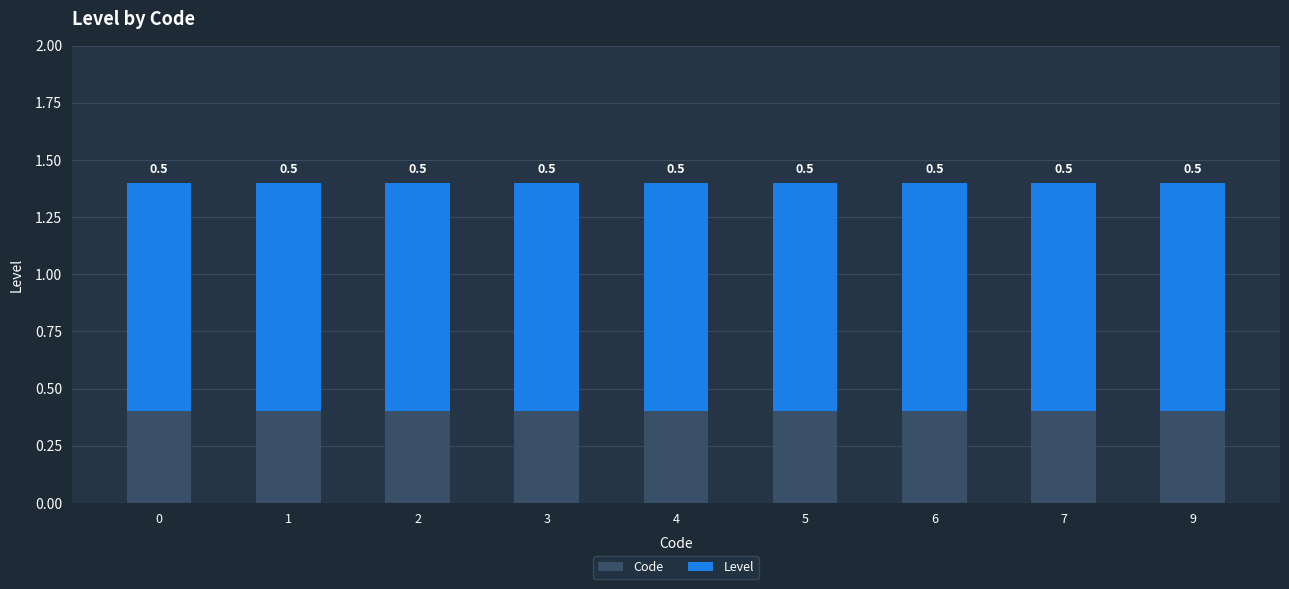

Is it true that Level equals 0.6 at 9?

False